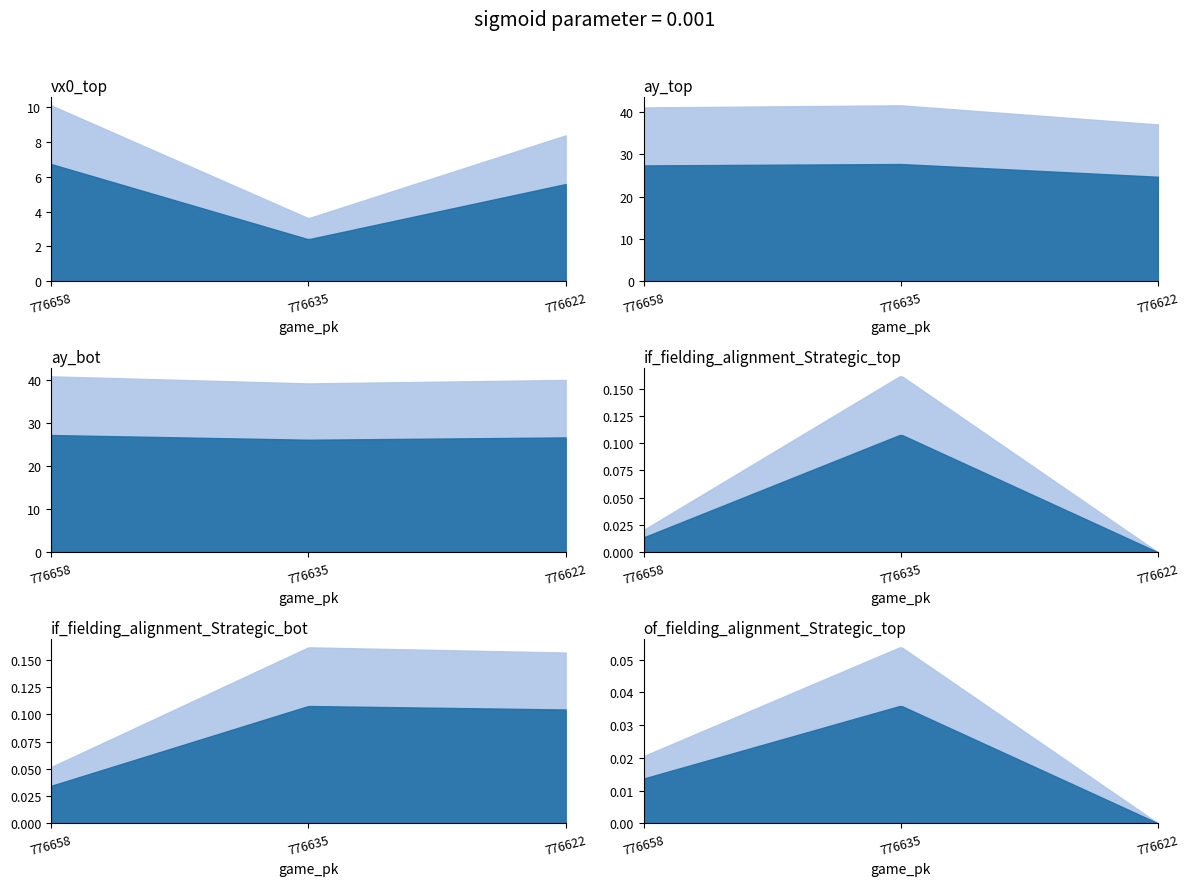

At 776622, list the series in order from largest to smallest.

ay_bot, ay_top, vx0_top, if_fielding_alignment_Strategic_bot, if_fielding_alignment_Strategic_top, of_fielding_alignment_Strategic_top